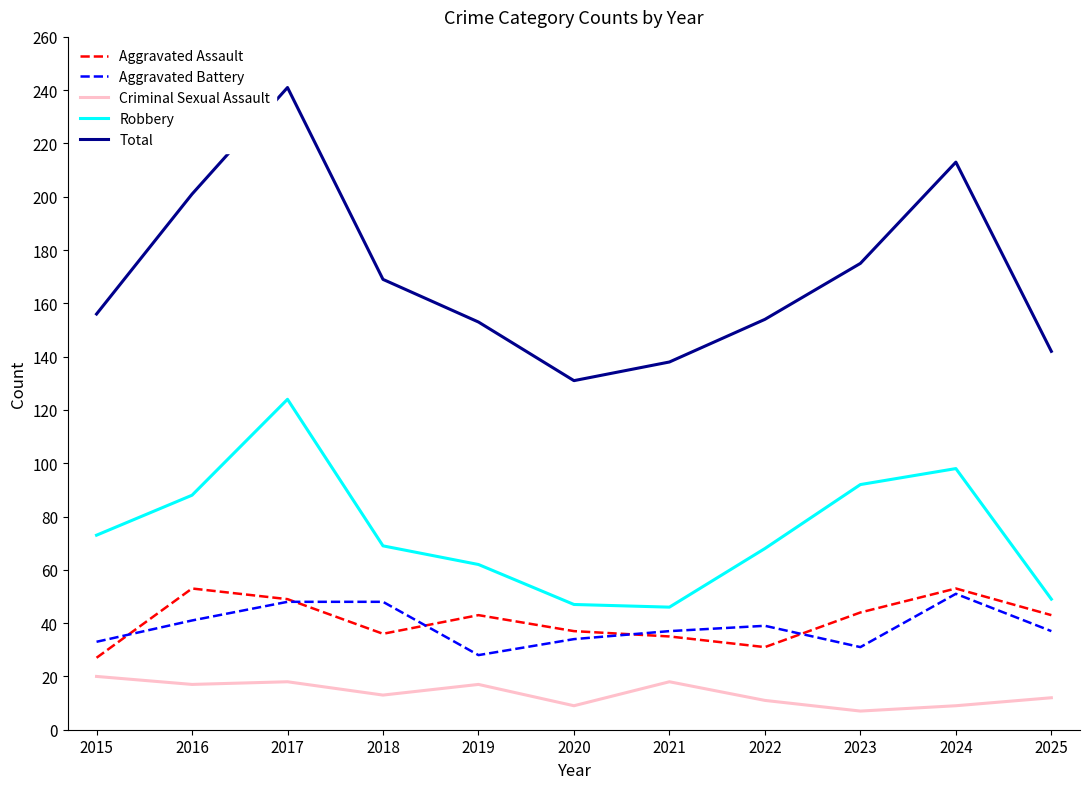

True or false: Aggravated Assault and Robbery intersect in this chart.

False